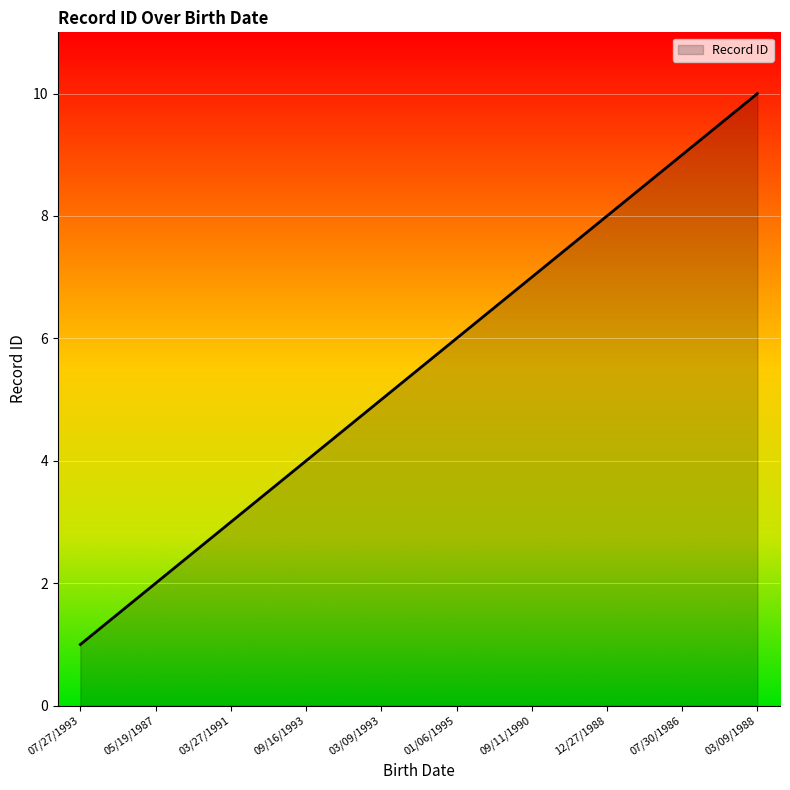

The value at 07/30/1986 is 6. True or false?

False